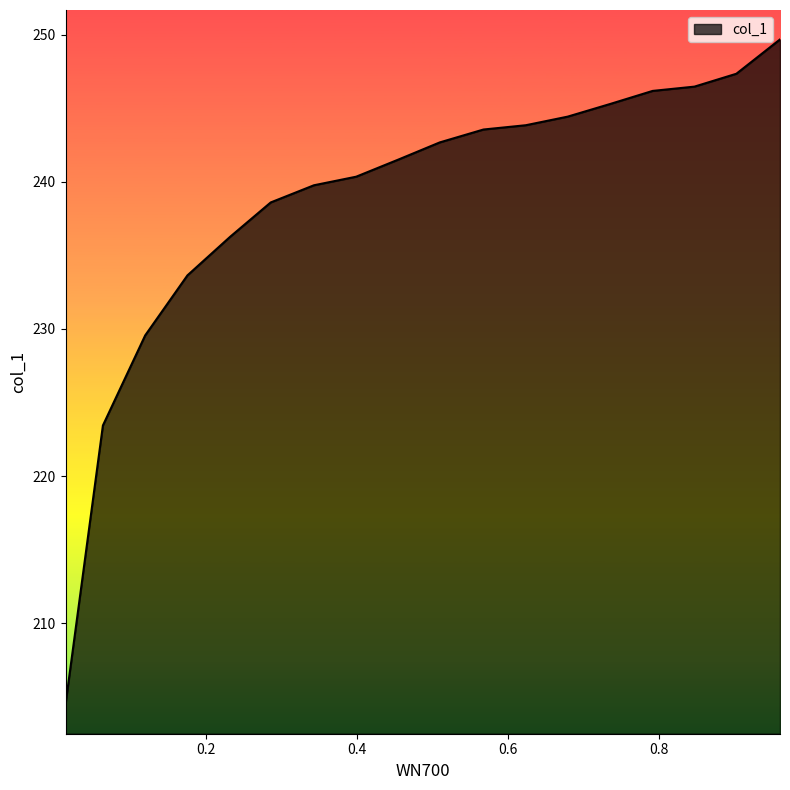

How many data points does each series have?

18